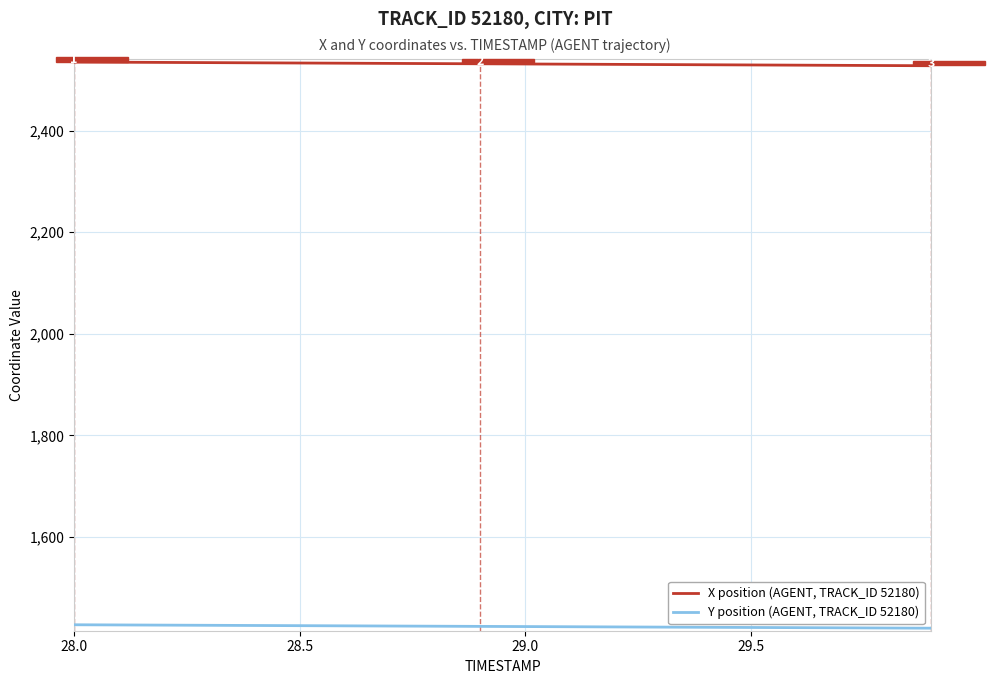

What is the average value of the X position (AGENT, TRACK_ID 52180) series?

2531.3